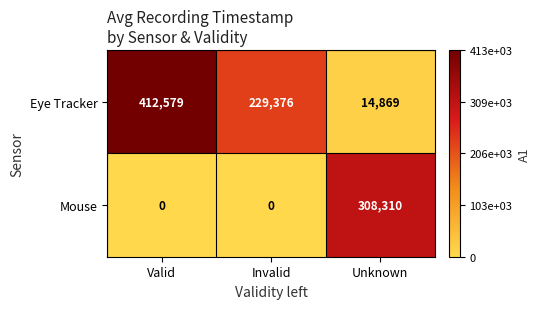

Reading right to left, list all the values displayed in this chart.

Eye Tracker: 14869	229376	412579
Mouse: 308310	0	0